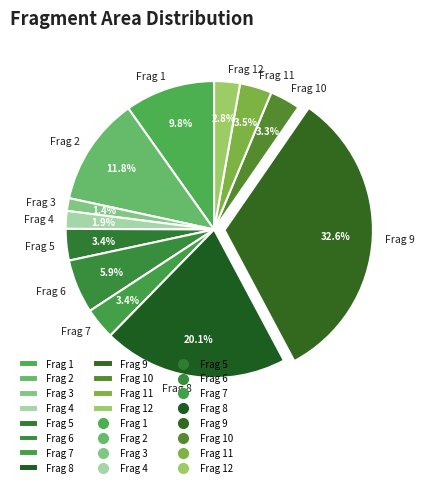

Is there a majority slice in this chart?

No